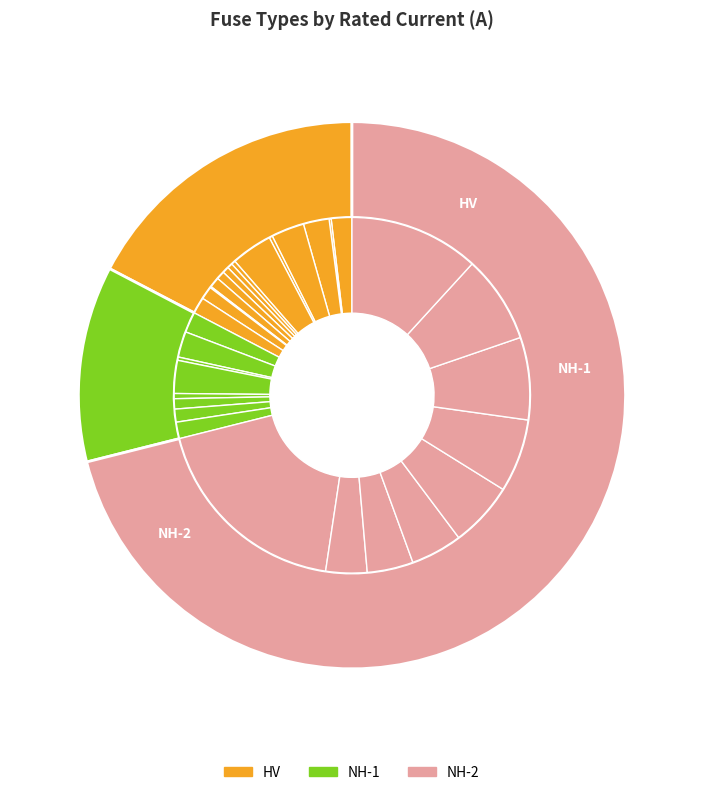

Which category has the smallest portion of the pie?

HV 6.3A